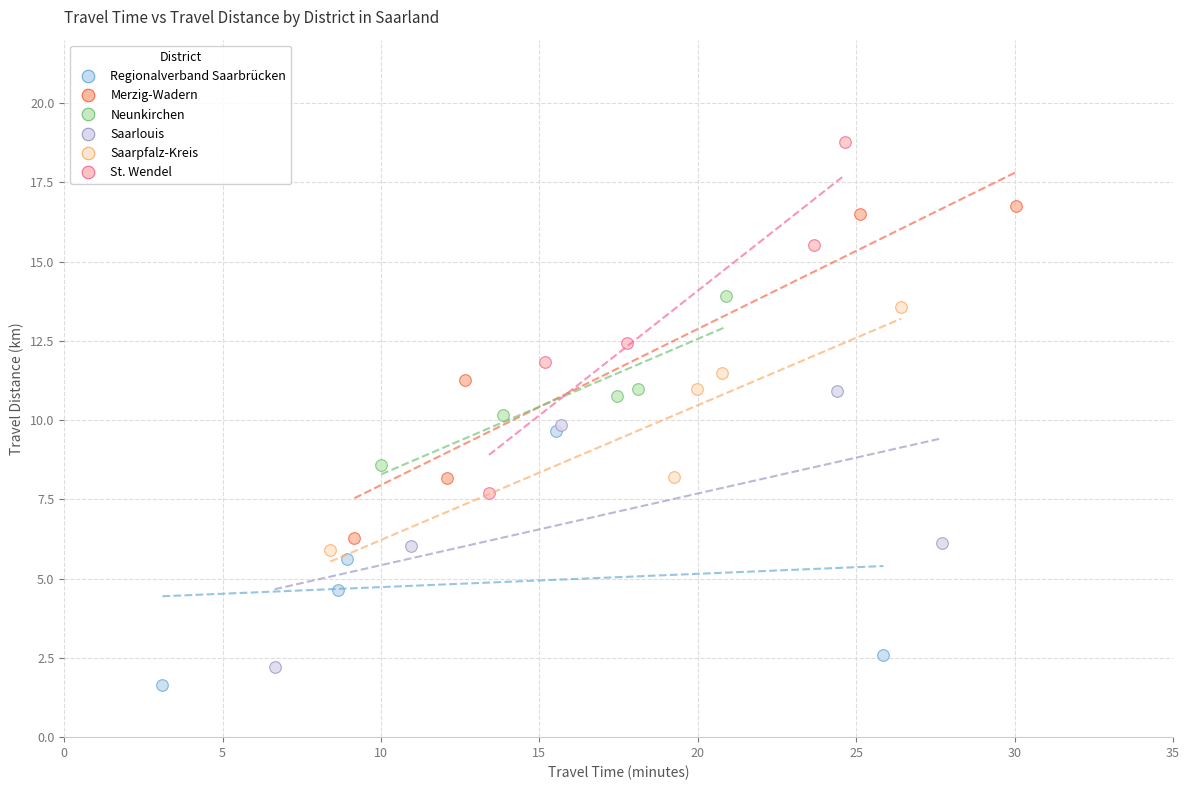

Which series contains the highest Y value?

St. Wendel